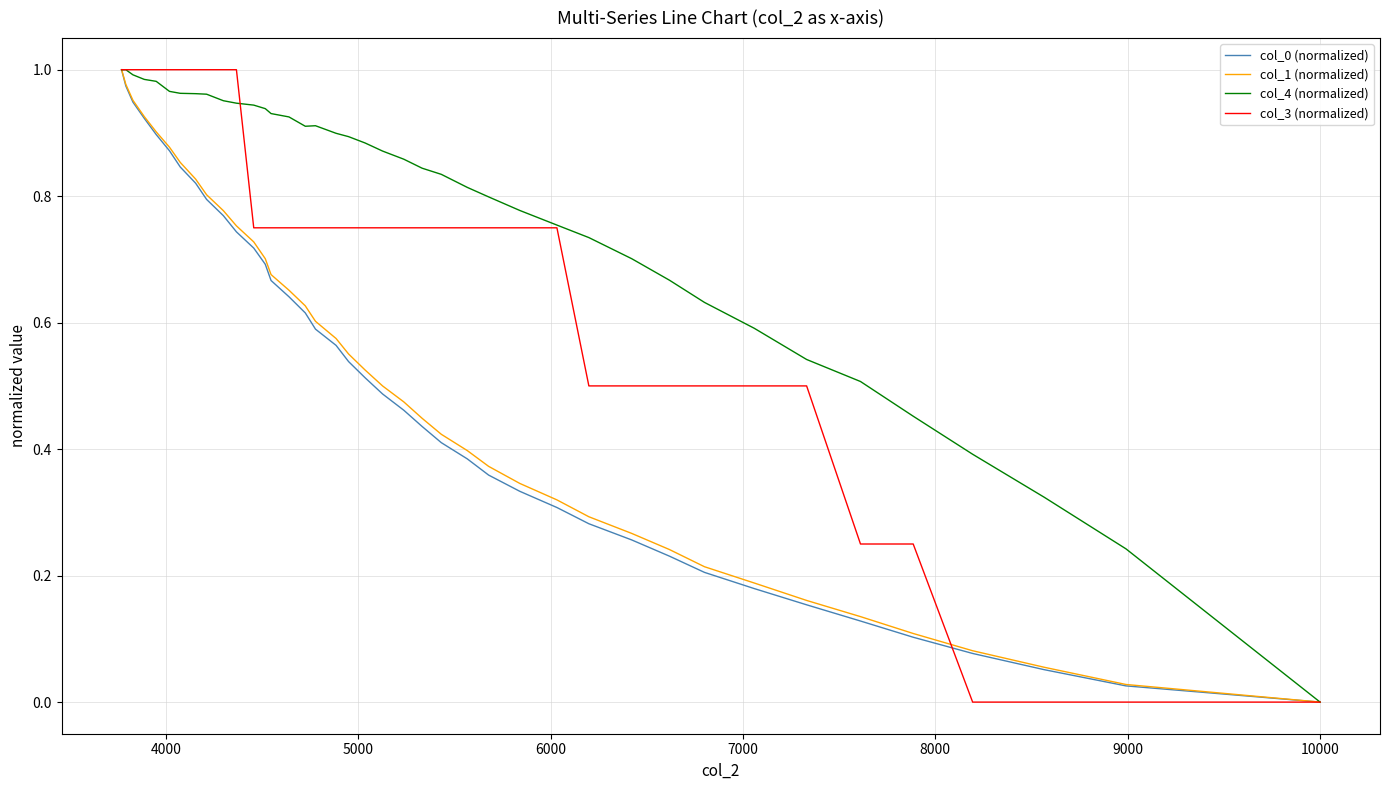

True or false: col_3 (normalized) has more than 2 interior local peaks.

False